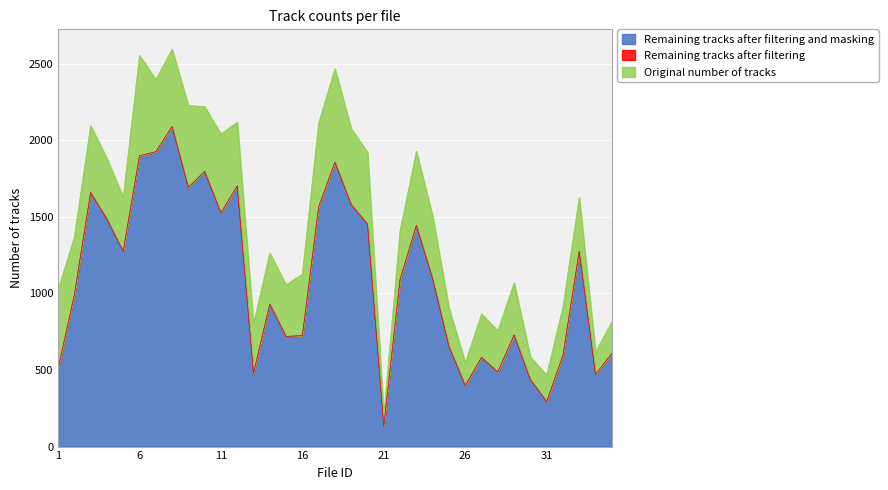

Where is the first local minimum for Remaining tracks after filtering and masking?

5